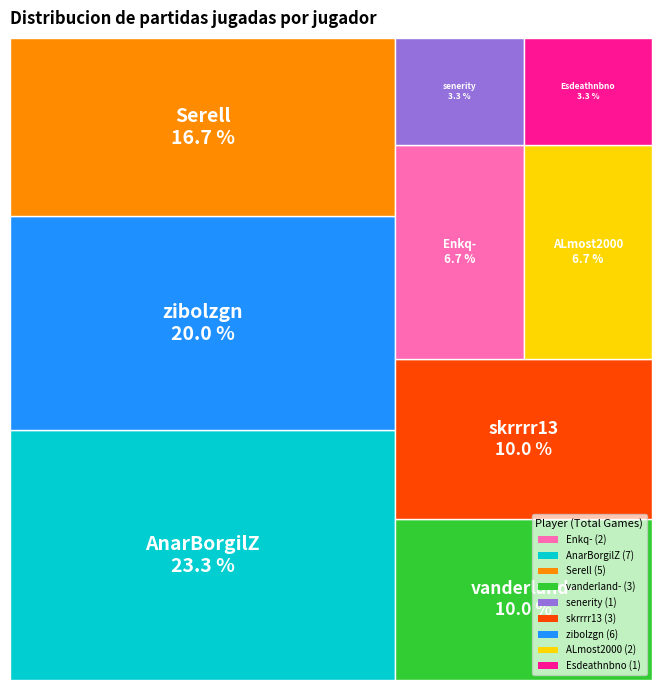

Rank the categories by value from highest to lowest.

AnarBorgilZ, zibolzgn, Serell, vanderland-, skrrrr13, Enkq-, ALmost2000, senerity, Esdeathnbno